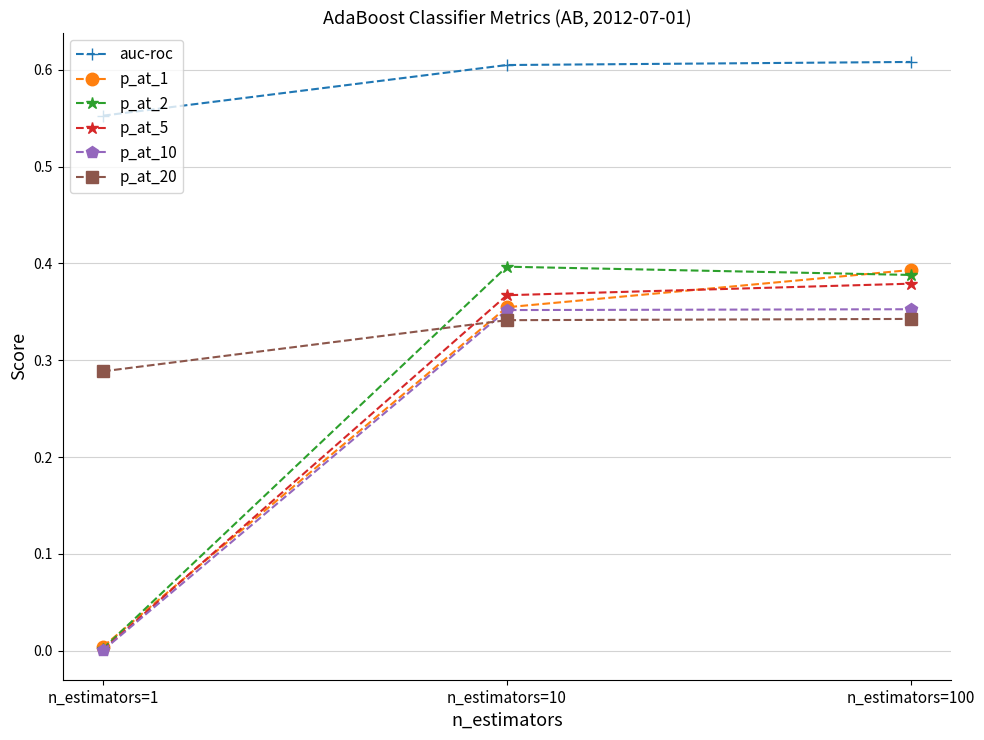

True or false: p_at_1 has a value of 0.0 at n_estimators=1.

True